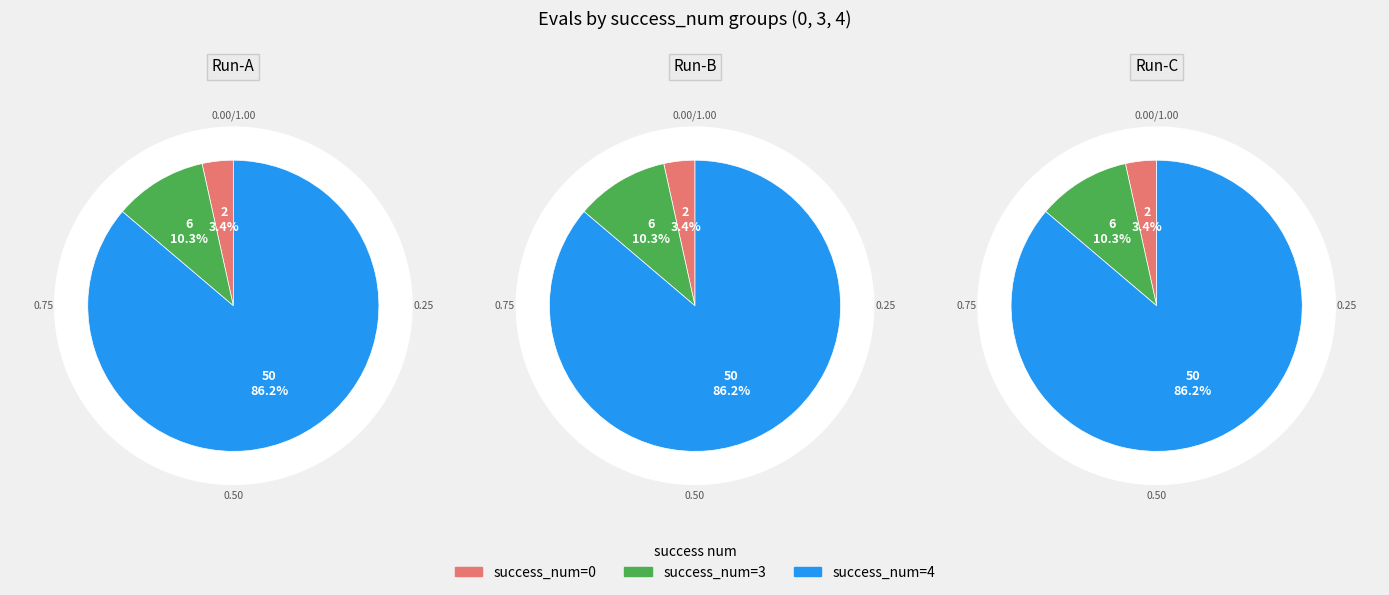

Count the number of slices in the pie.

3